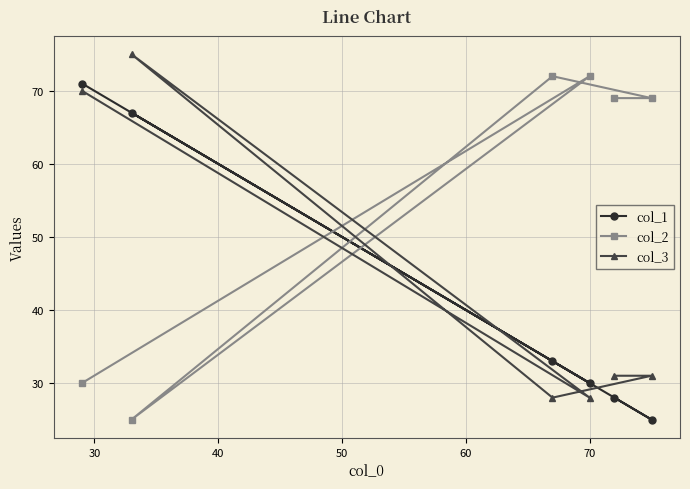

Count the number of categories in the chart.

6